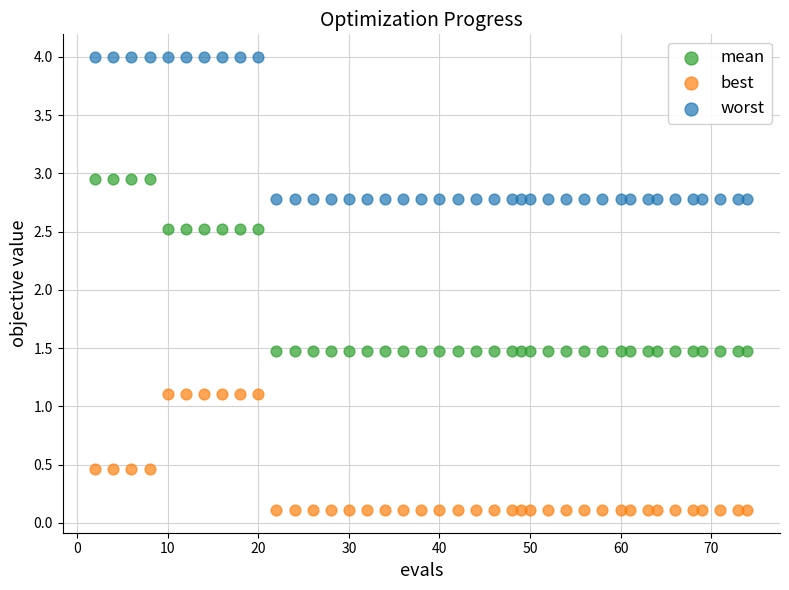

Which series contains the lowest Y value?

best